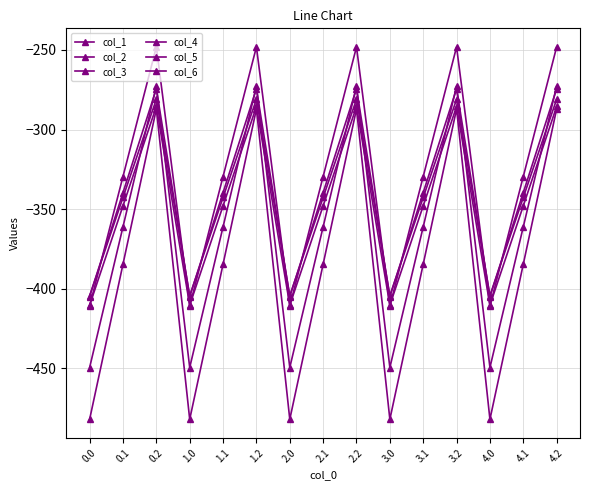

Between 0.1 and 1.0, which series saw the biggest shift?

col_1